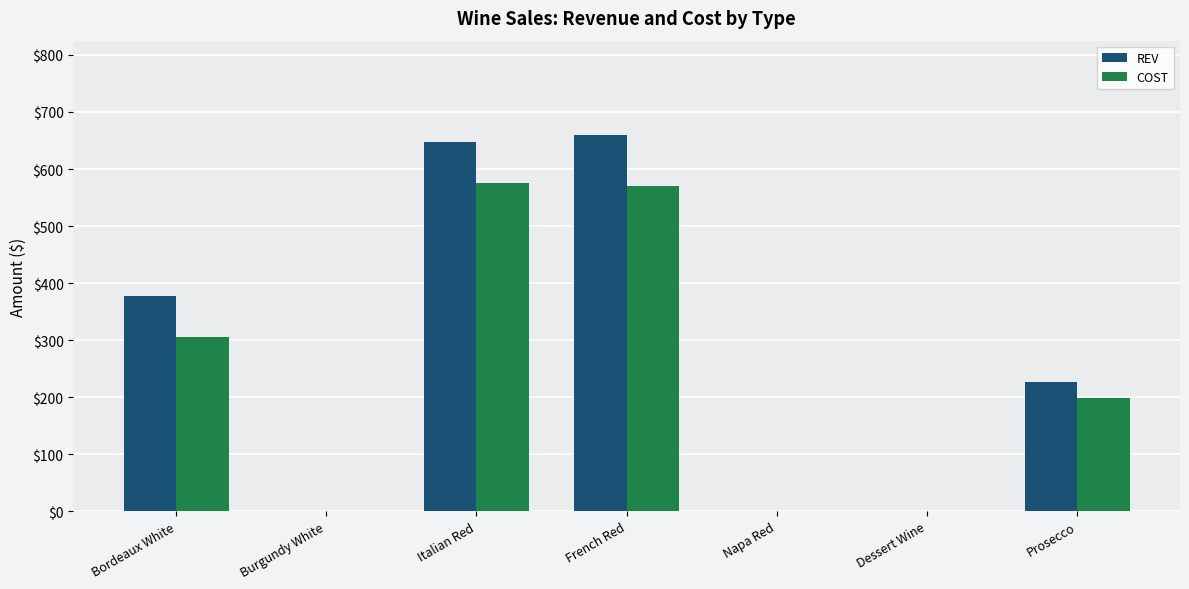

Which series has the largest total across all categories?

REV